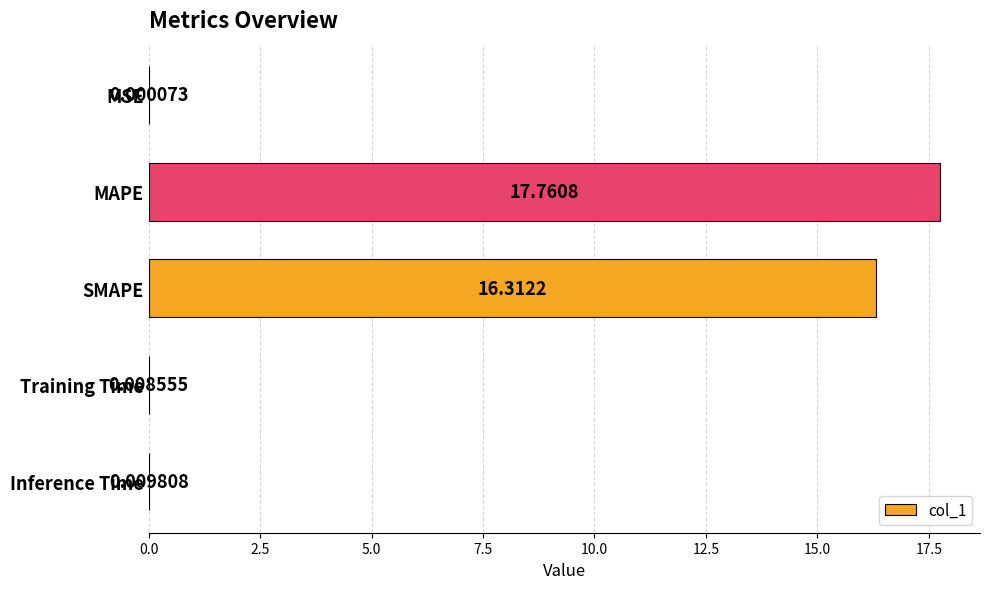

What is the sum of all values?

34.1